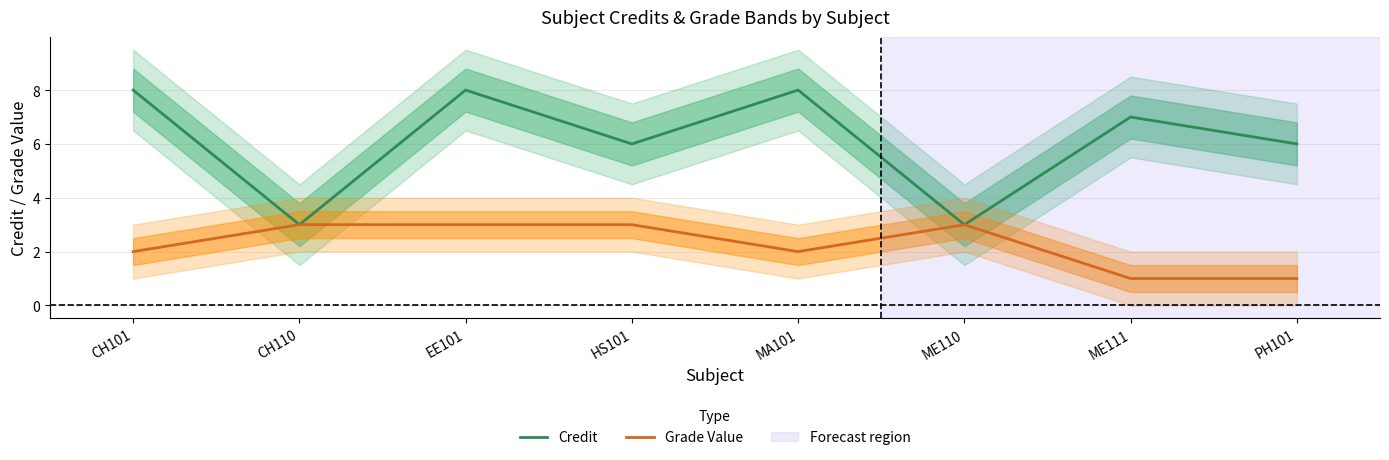

True or false: Grade Value and Credit intersect in this chart.

False